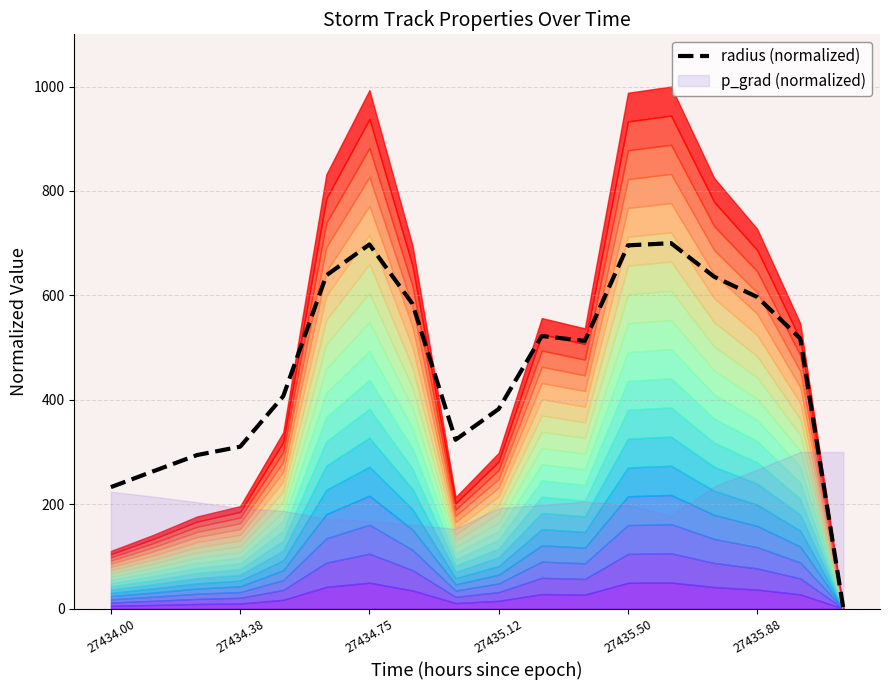

At which category does the chart reach its peak across all series?

13